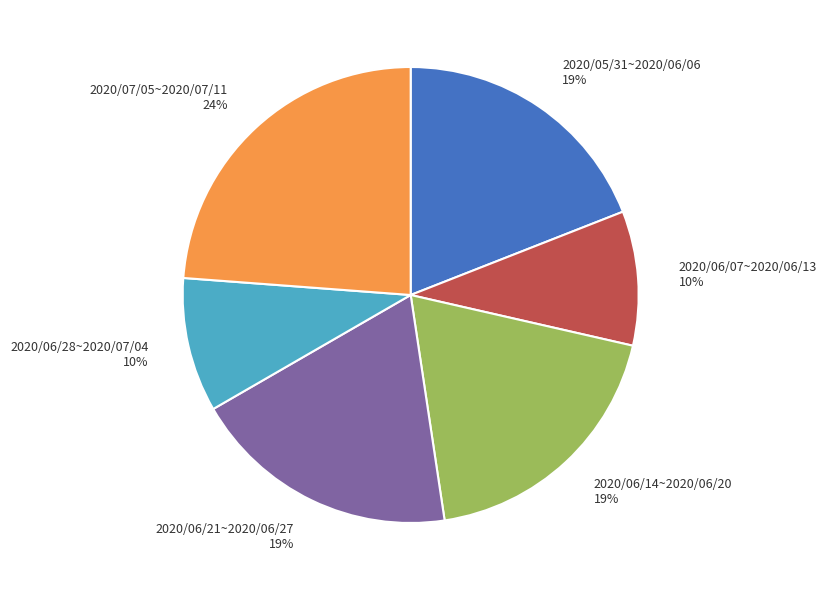

Which category has the biggest portion of the pie?

2020/07/05~2020/07/11